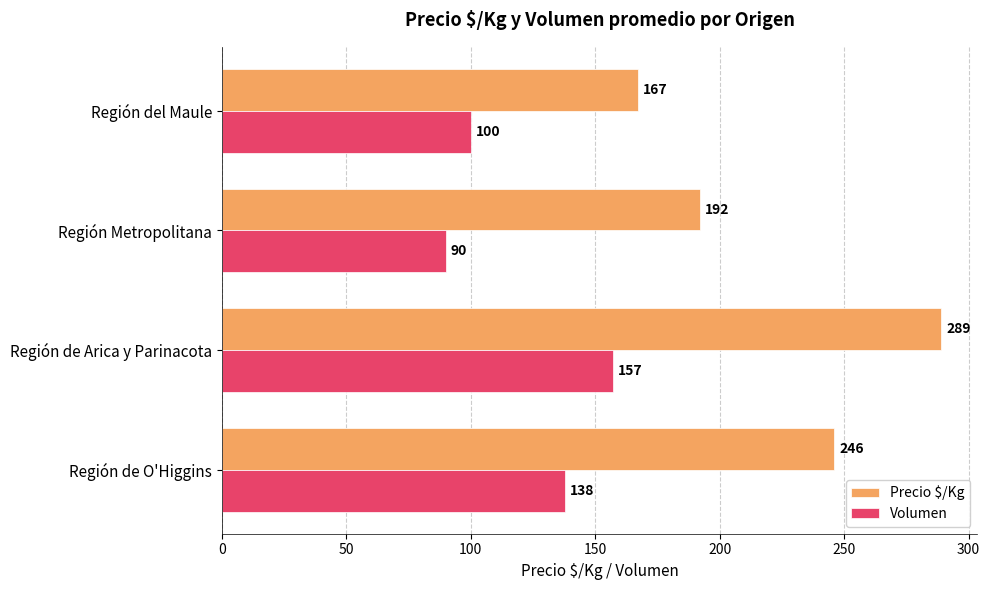

What is the total value across all series at Región de Arica y Parinacota?

446